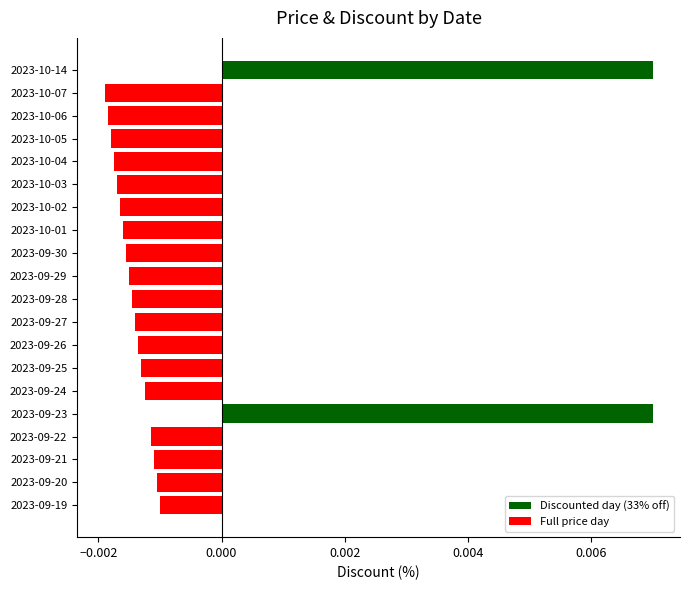

Between 2023-09-27 and 2023-10-01, which is larger?

2023-09-27